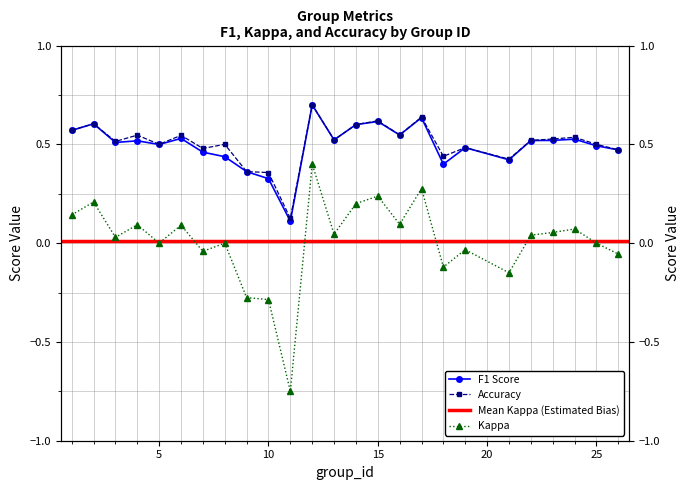

What is the minimum value shown in the chart?

-0.8